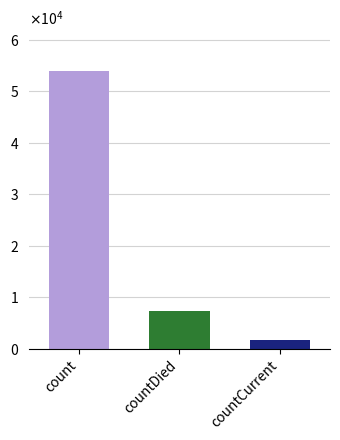

What is the change in value from count to countDied?

-46614